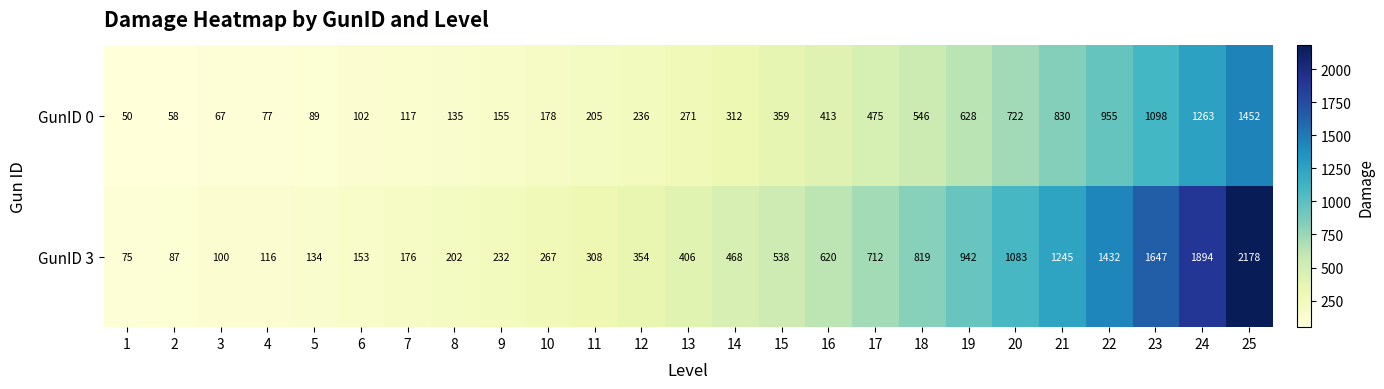

What is the total value across all series at 10?

445